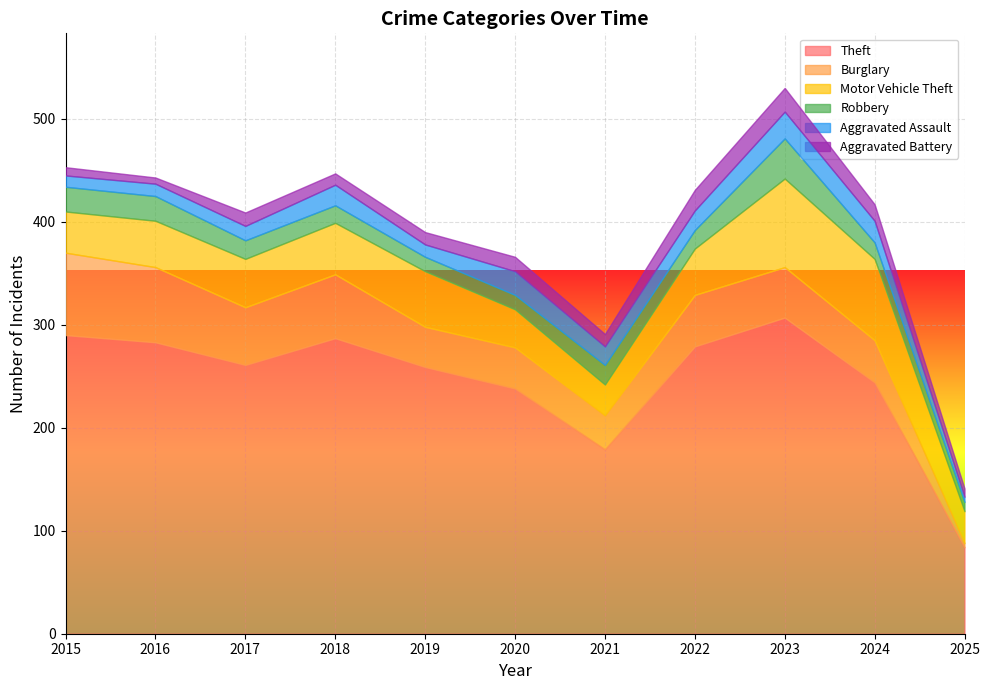

How many values in the Theft series exceed 261?

5